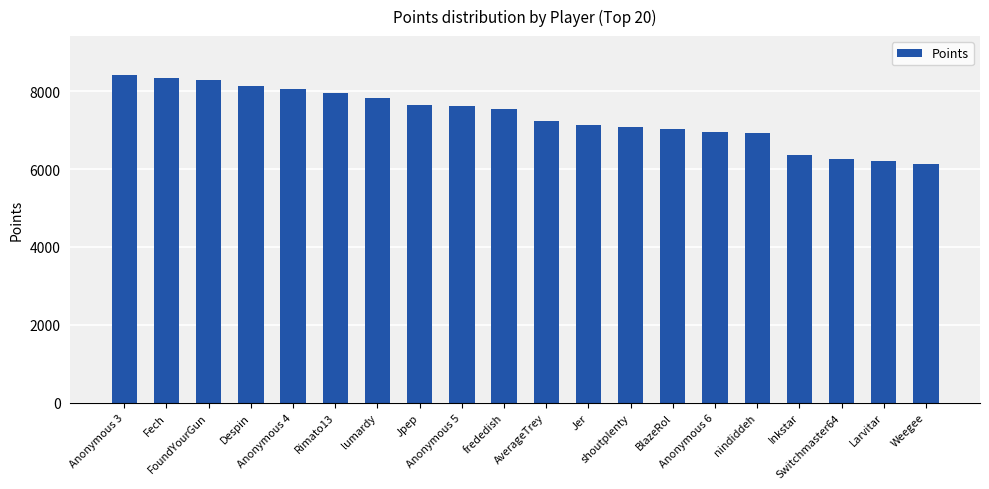

What is the change in value from Rimato13 to Anonymous 6?

-997